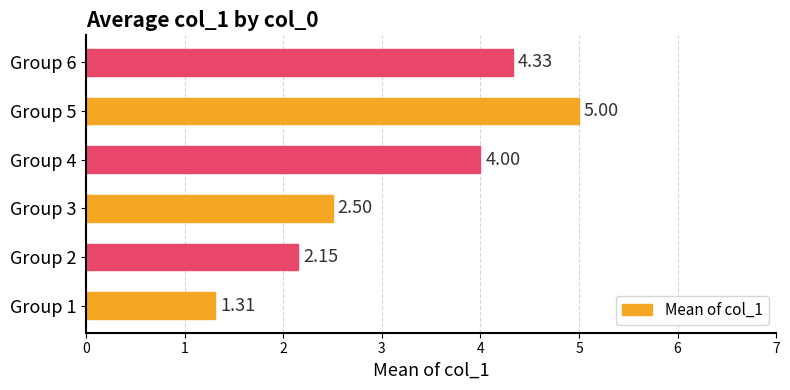

How many data points does each series have?

6